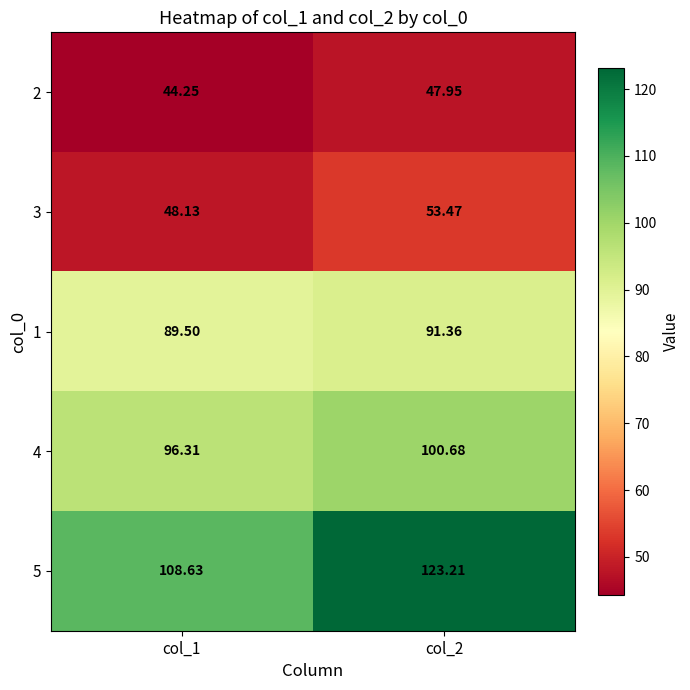

Between col_1 and col_2, which series saw the biggest shift?

5